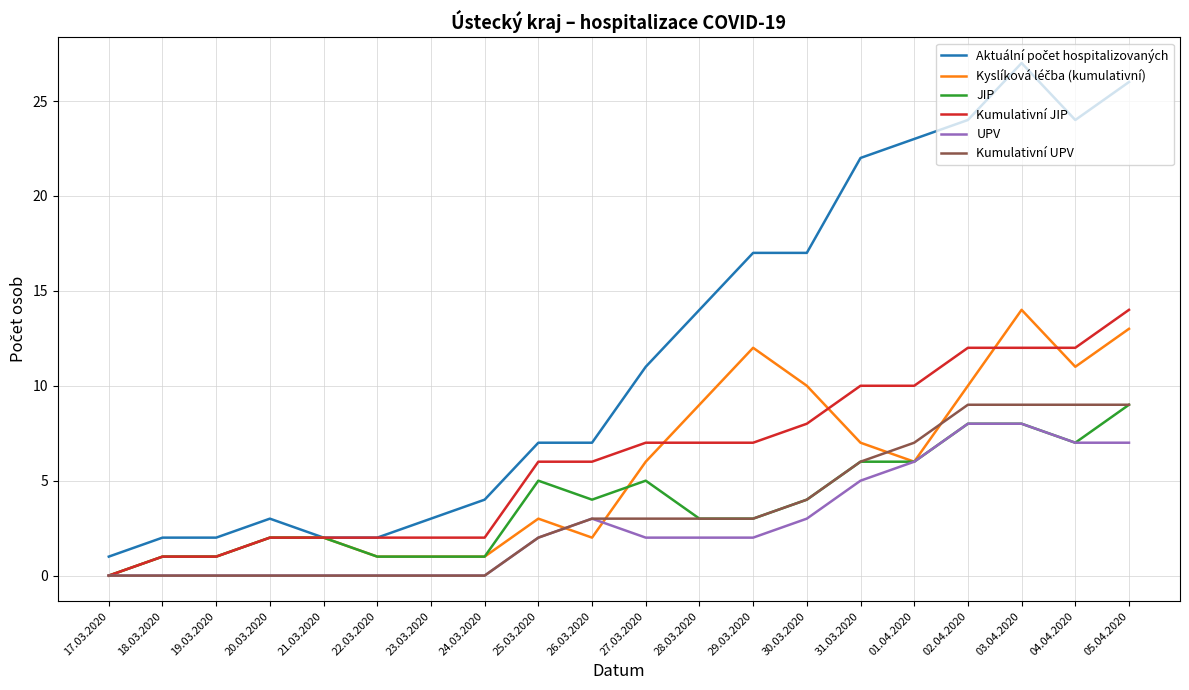

What position from the left is 03.04.2020?

18